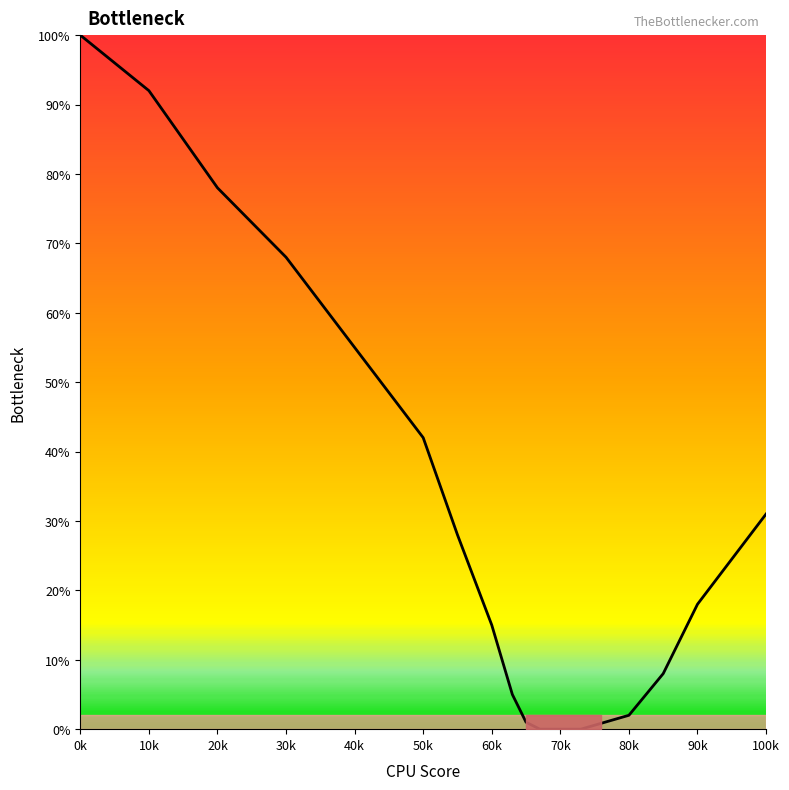

What is the maximum value shown in the chart?

100